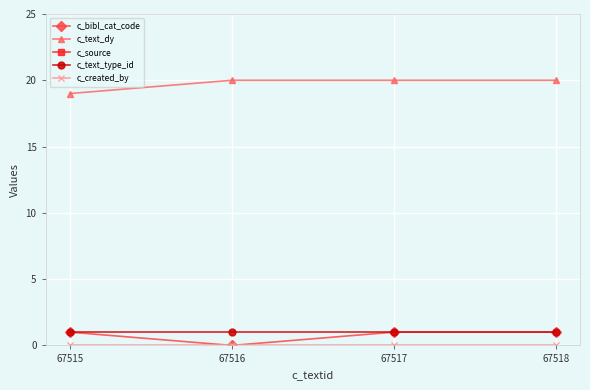

True or false: c_created_by has a value of 0.0 at 67517.

True